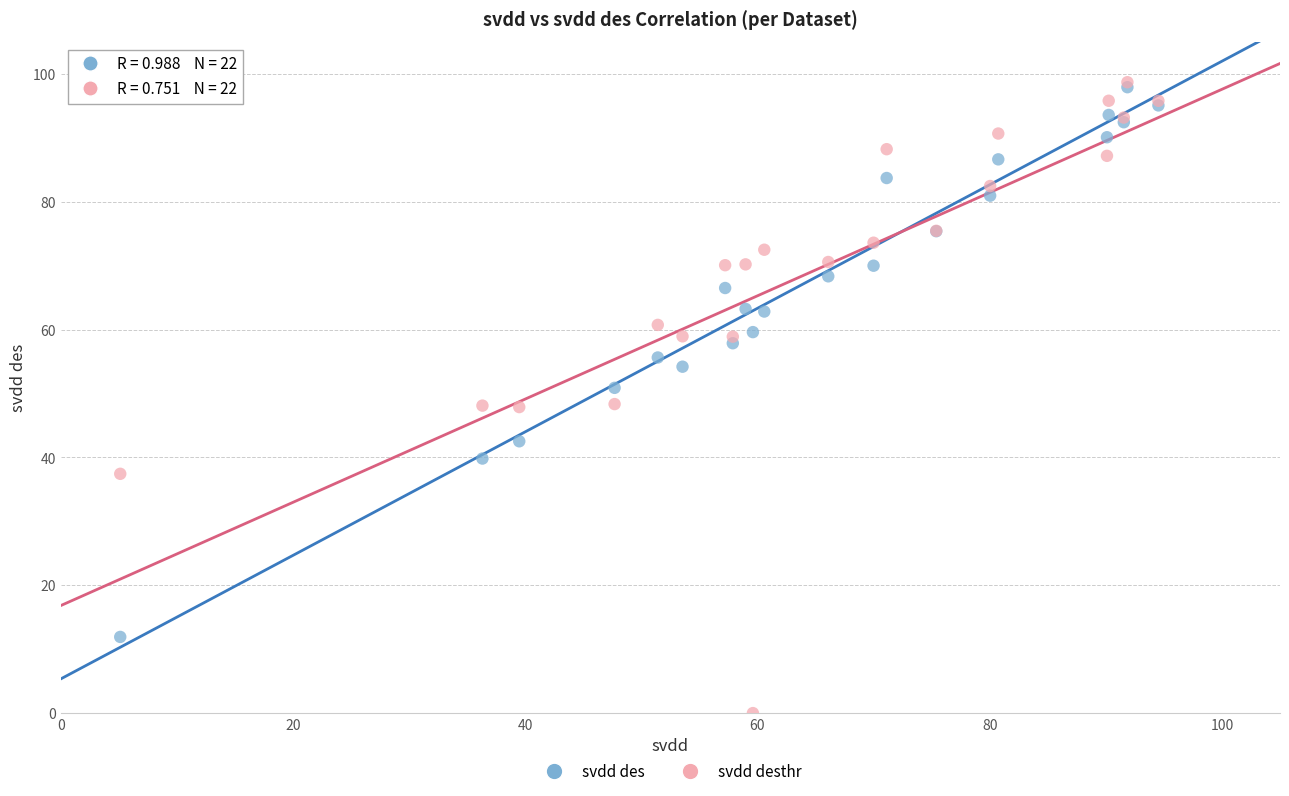

What are all the series names shown in the legend?

svdd des, svdd desthr